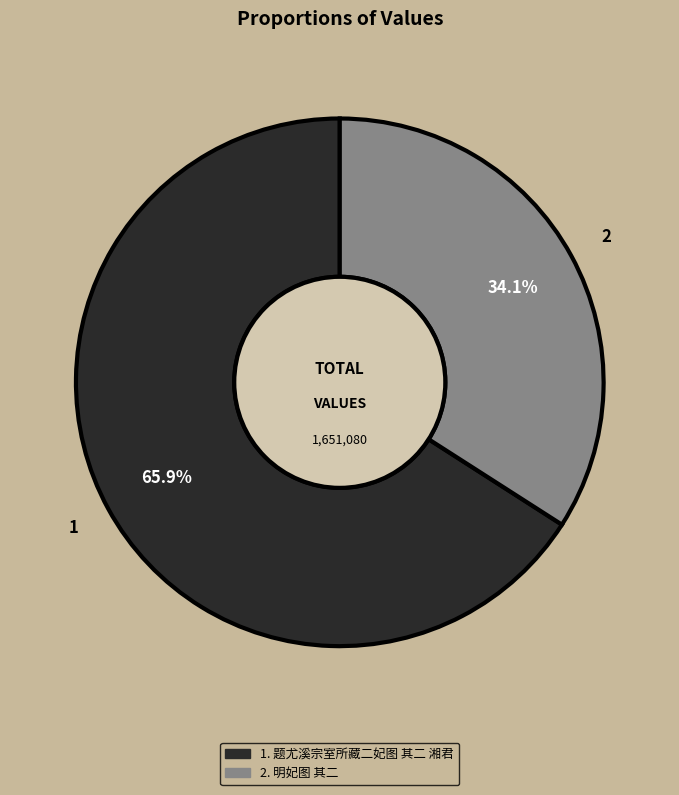

Is there a majority slice in this chart?

Yes